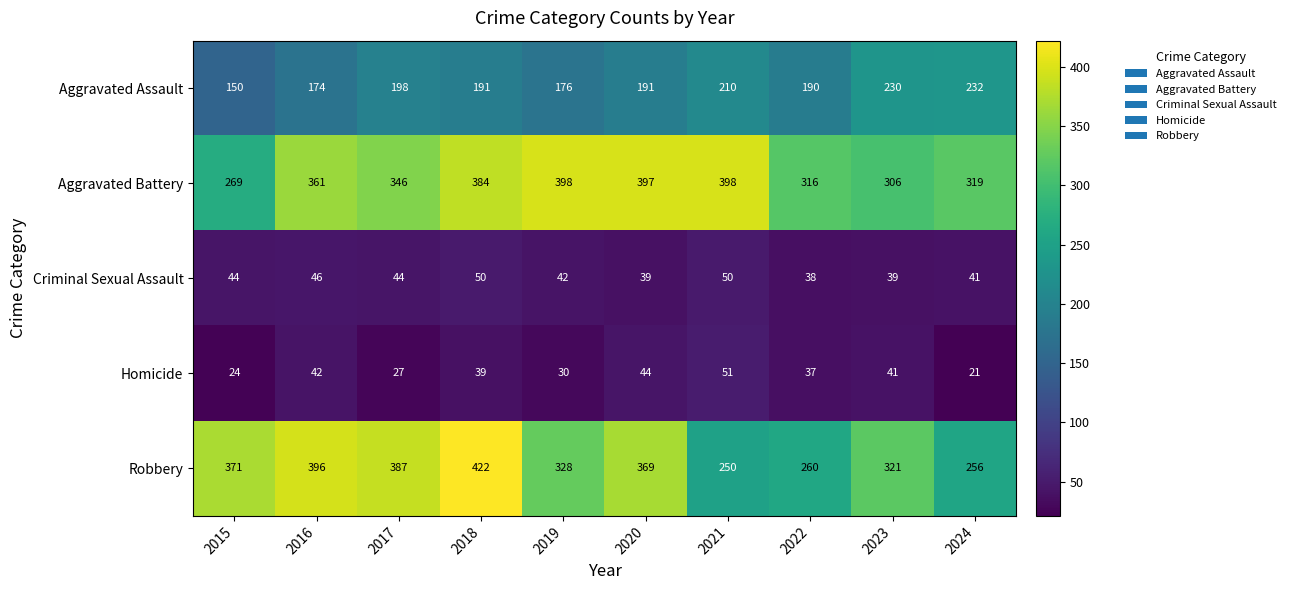

Which series has the largest total across all categories?

Aggravated Battery